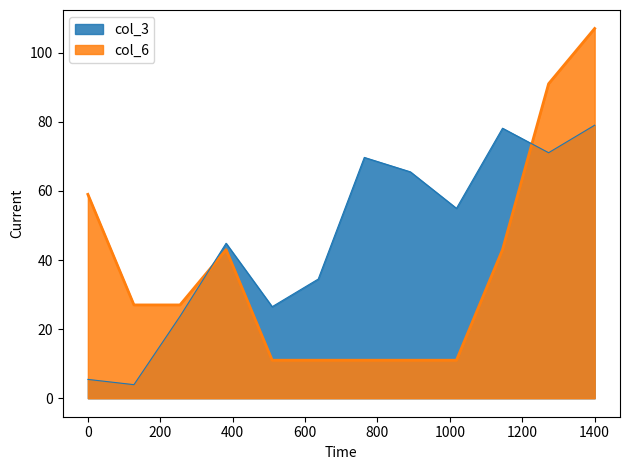

The value of col_3 at 1400 is 79.0. True or false?

True